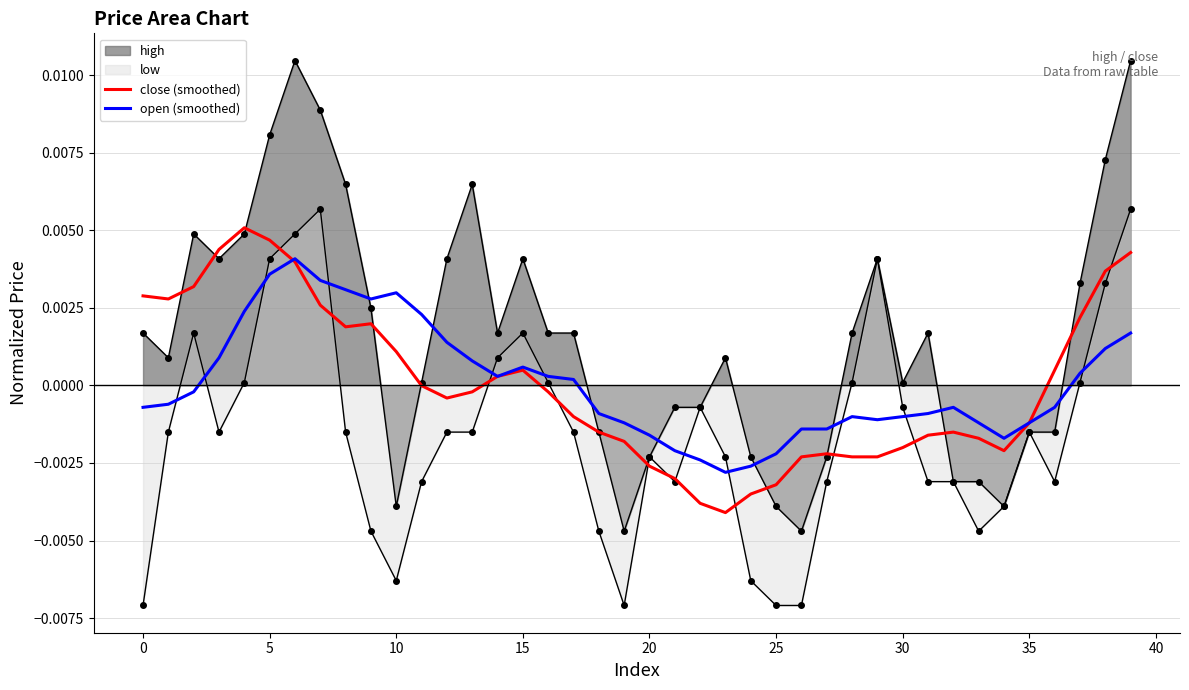

True or false: open (smoothed) and close (smoothed) intersect in this chart.

True